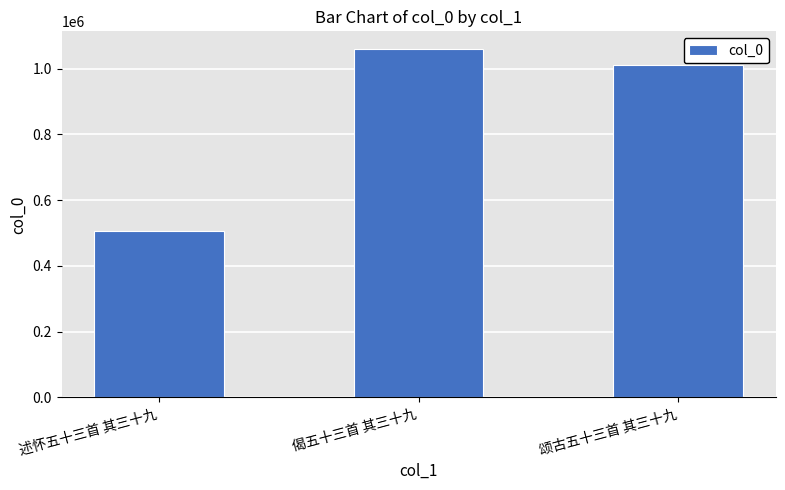

At which label is the value closest to 783229?

颂古五十三首 其三十九